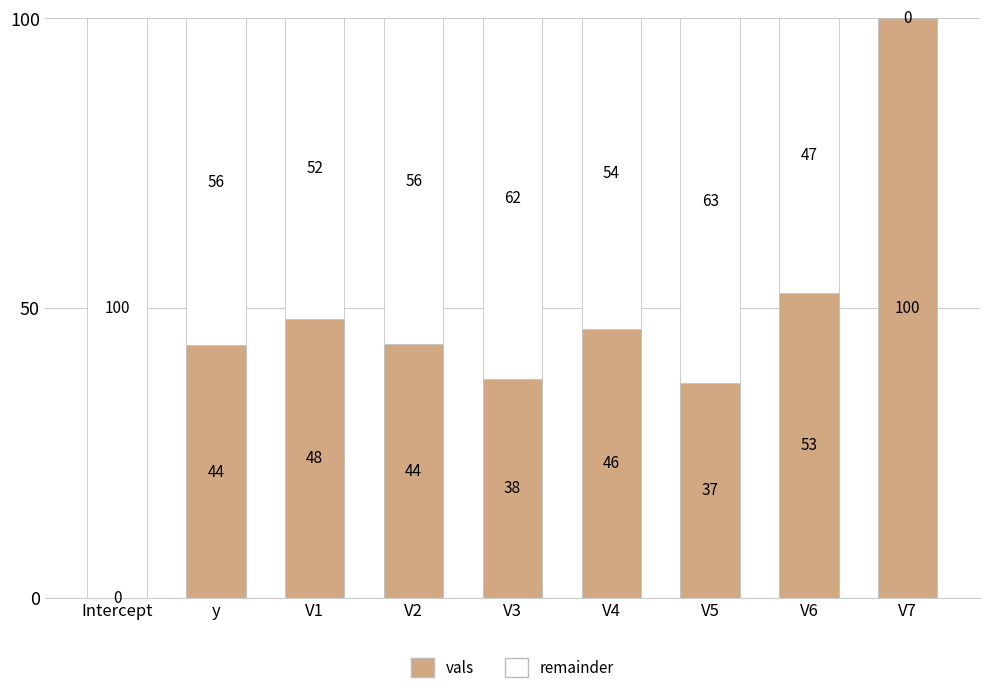

The vals series shows 14.1 at V3. True or false?

False